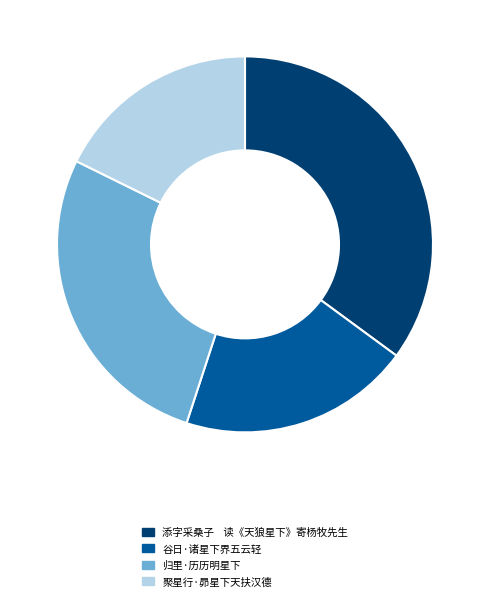

Is there any slice that represents more than half of the pie?

No